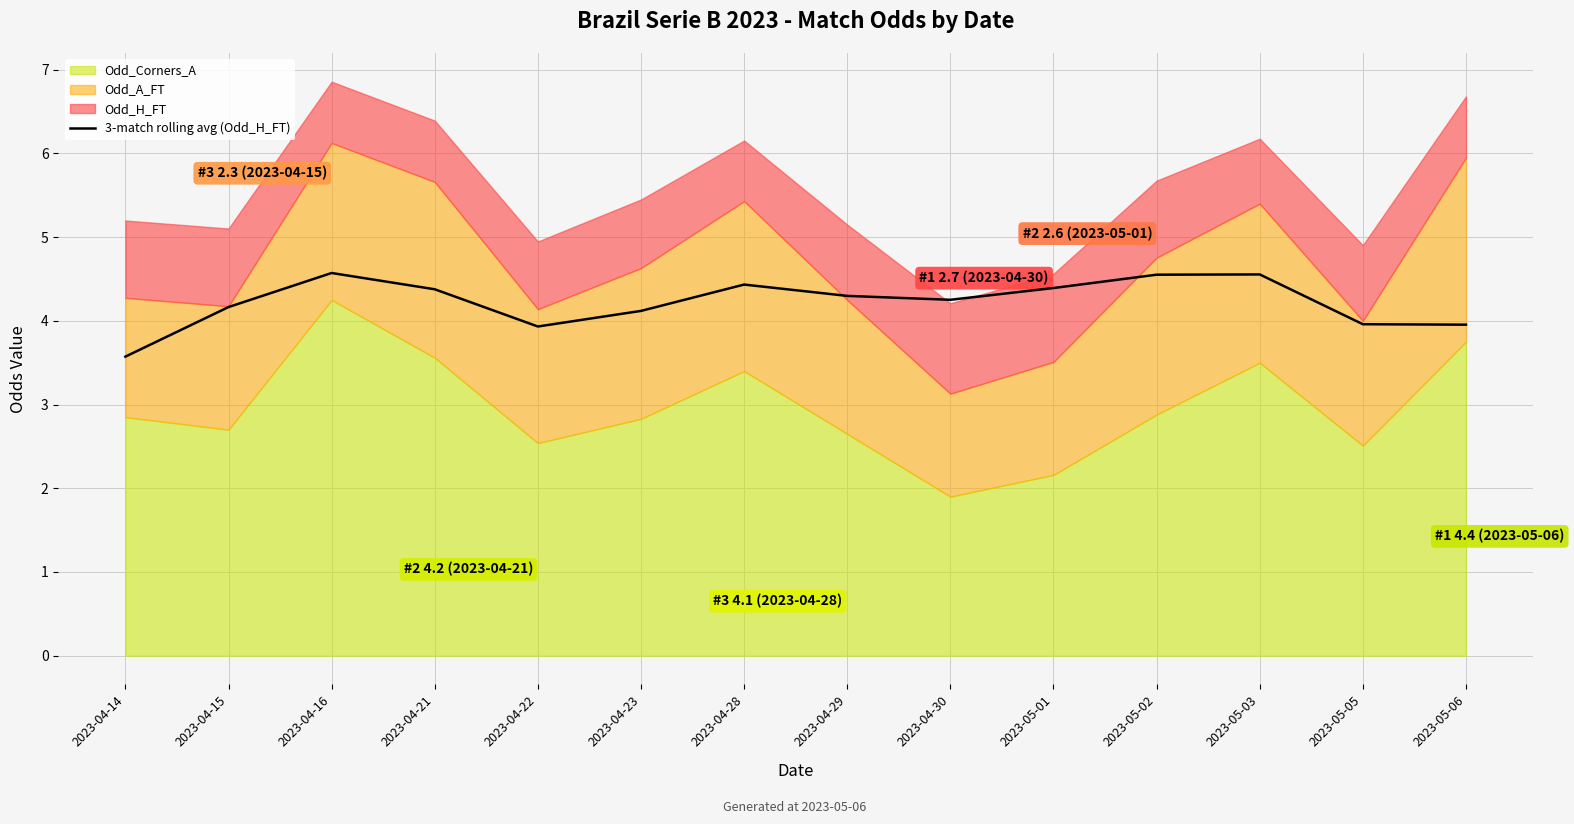

At which category does the data reach its first local peak?

2023-04-16